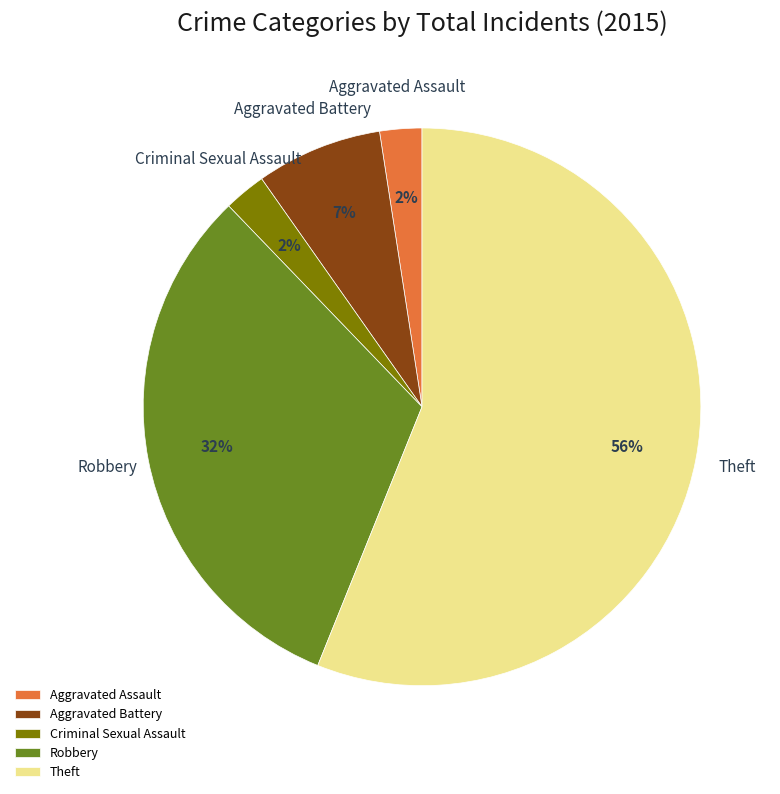

How many slices are in this pie chart?

5